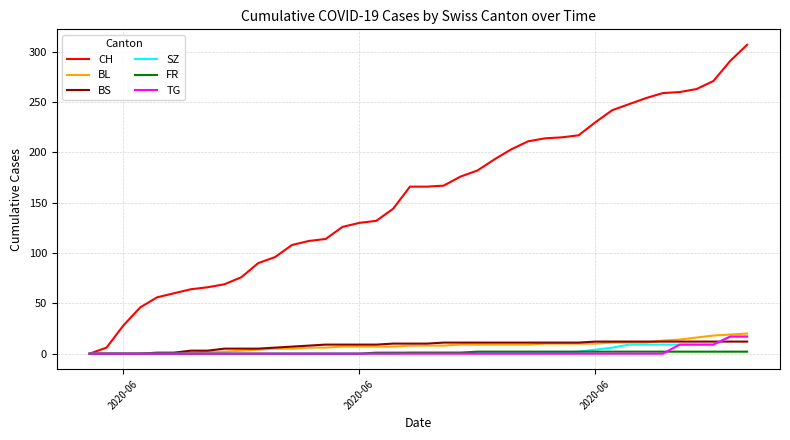

Does the chart have visible grid lines?

Yes